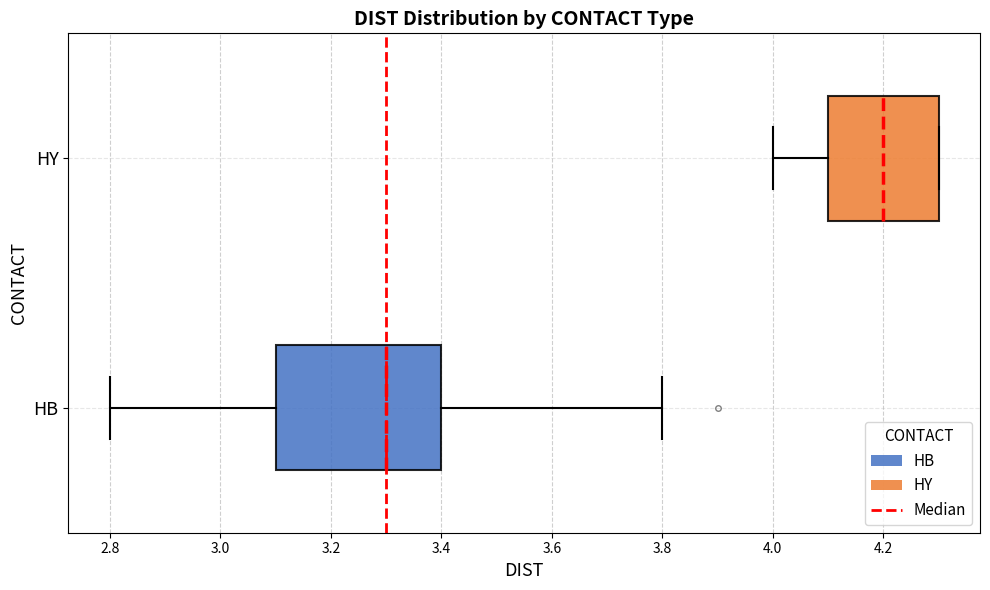

Which box has the furthest to the left median line?

HB